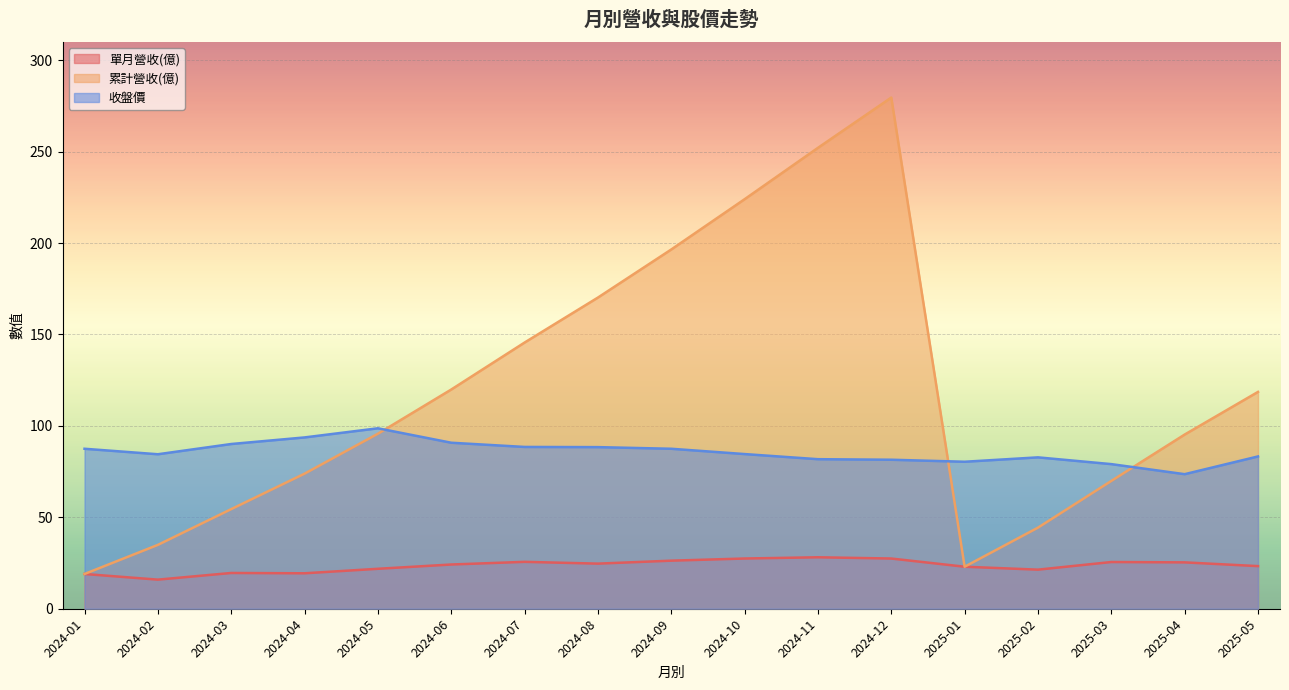

True or false: 單月營收(億) and 累計營收(億) cross at least once.

False